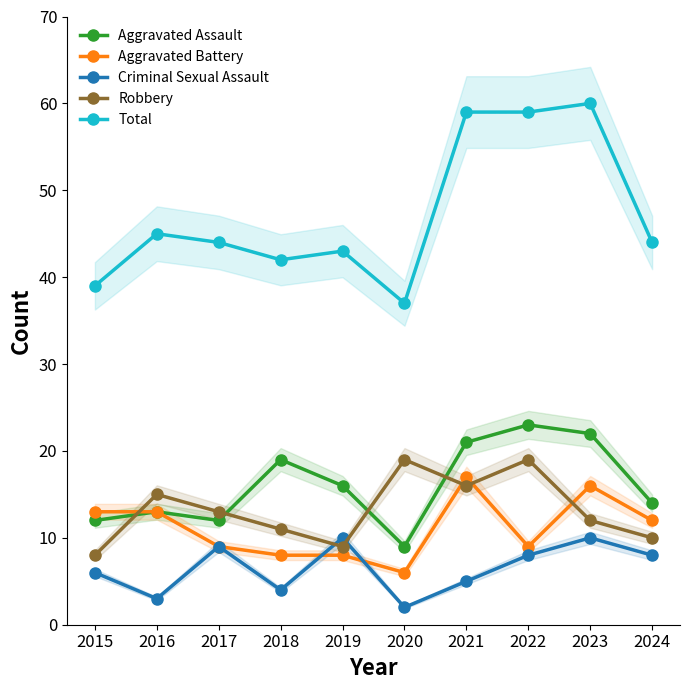

The value of Aggravated Battery at 2019 is 4. True or false?

False